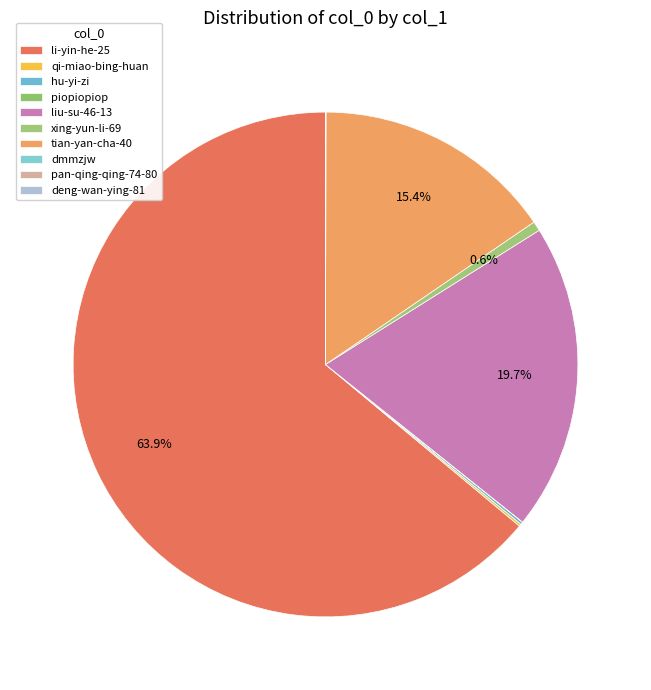

What is the total percentage of dmmzjw and xing-yun-li-69?

0.6%